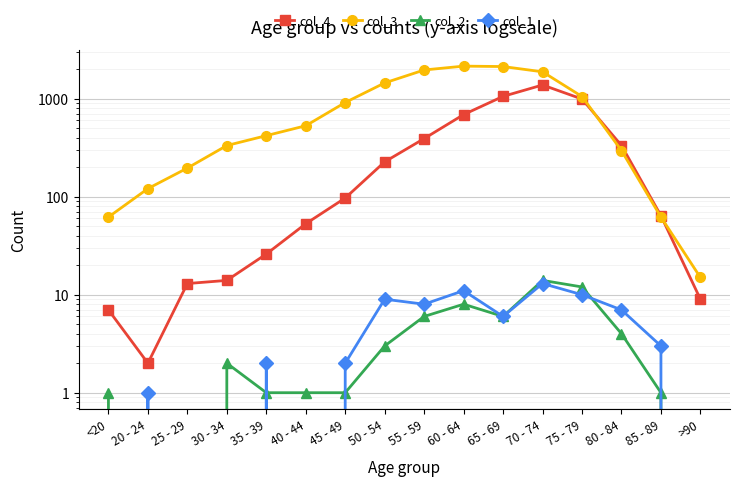

How many lines are shown in the chart?

4